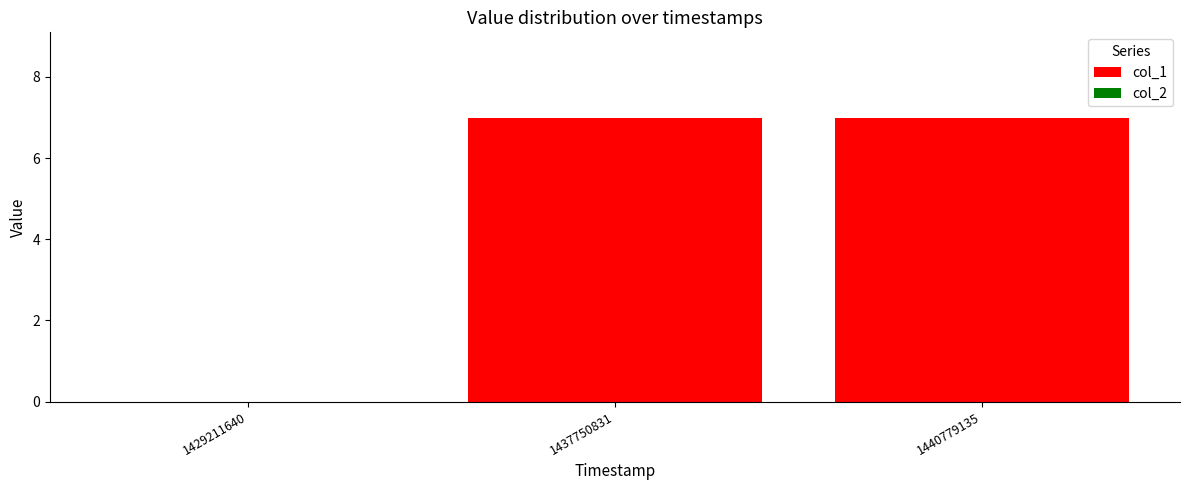

True or false: the data shows 0 at 1429211640.

True